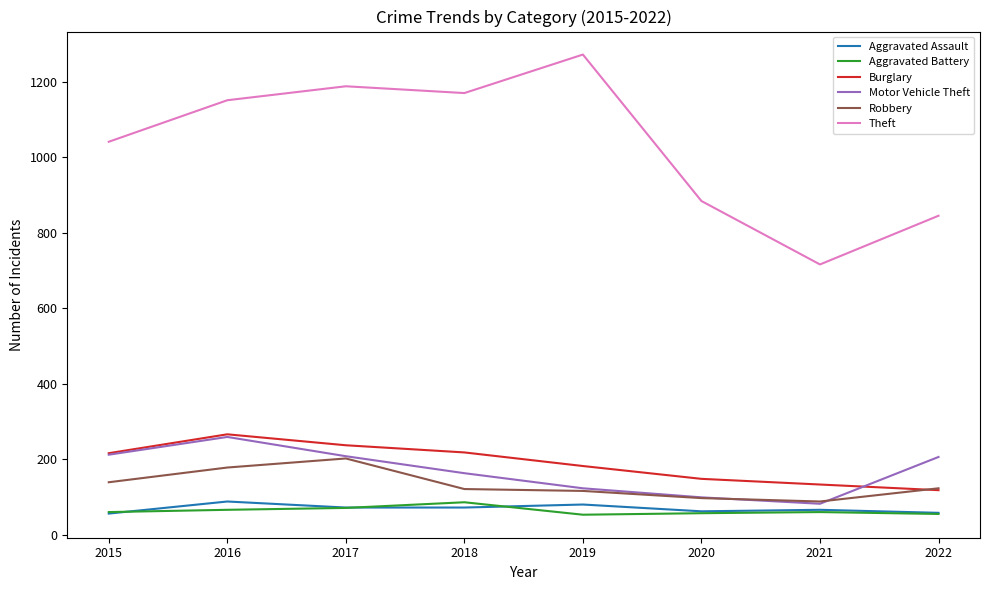

What are all the series names shown in the legend?

Aggravated Assault, Aggravated Battery, Burglary, Motor Vehicle Theft, Robbery, Theft